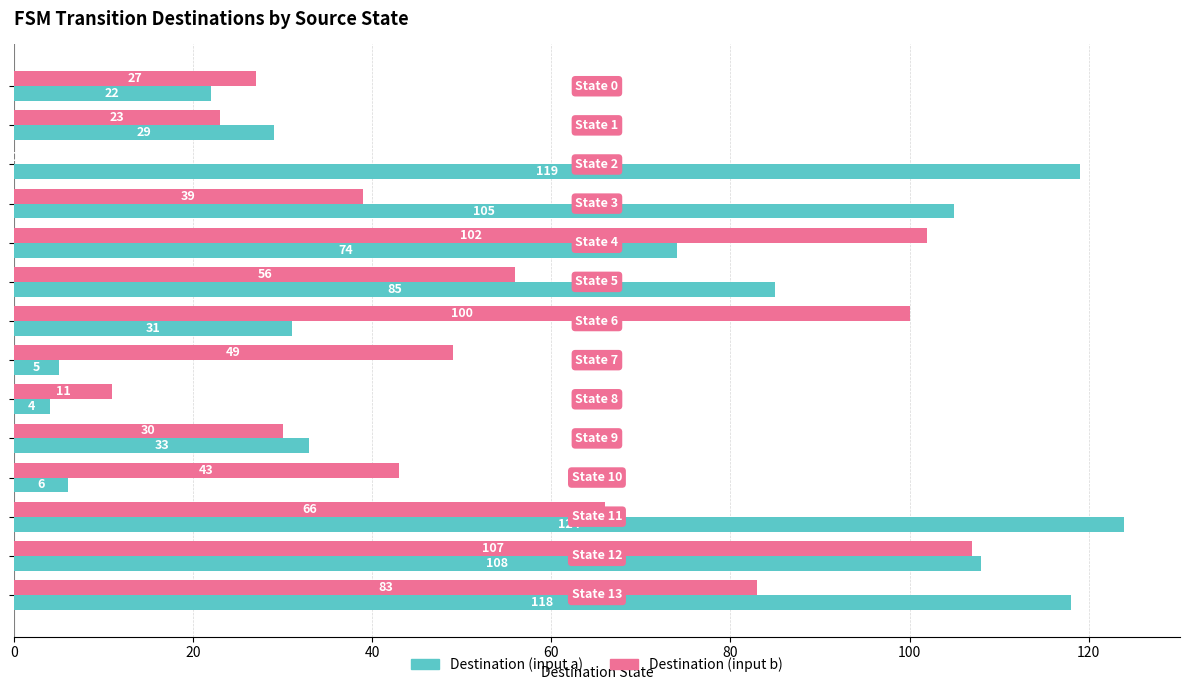

What is the sum of all Destination (input b) values?

736